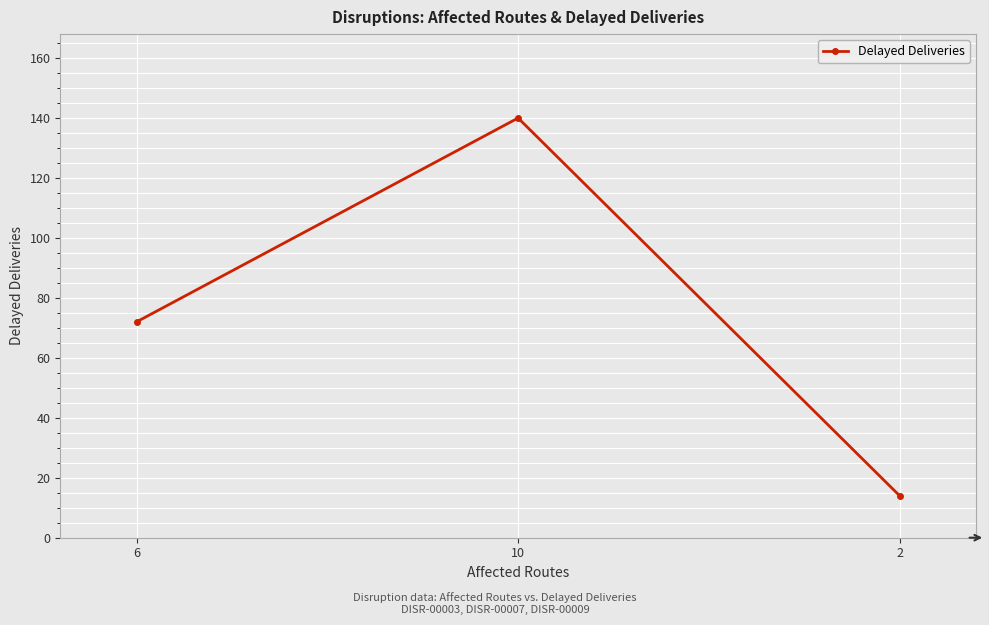

Which category has the lowest value across all series?

2